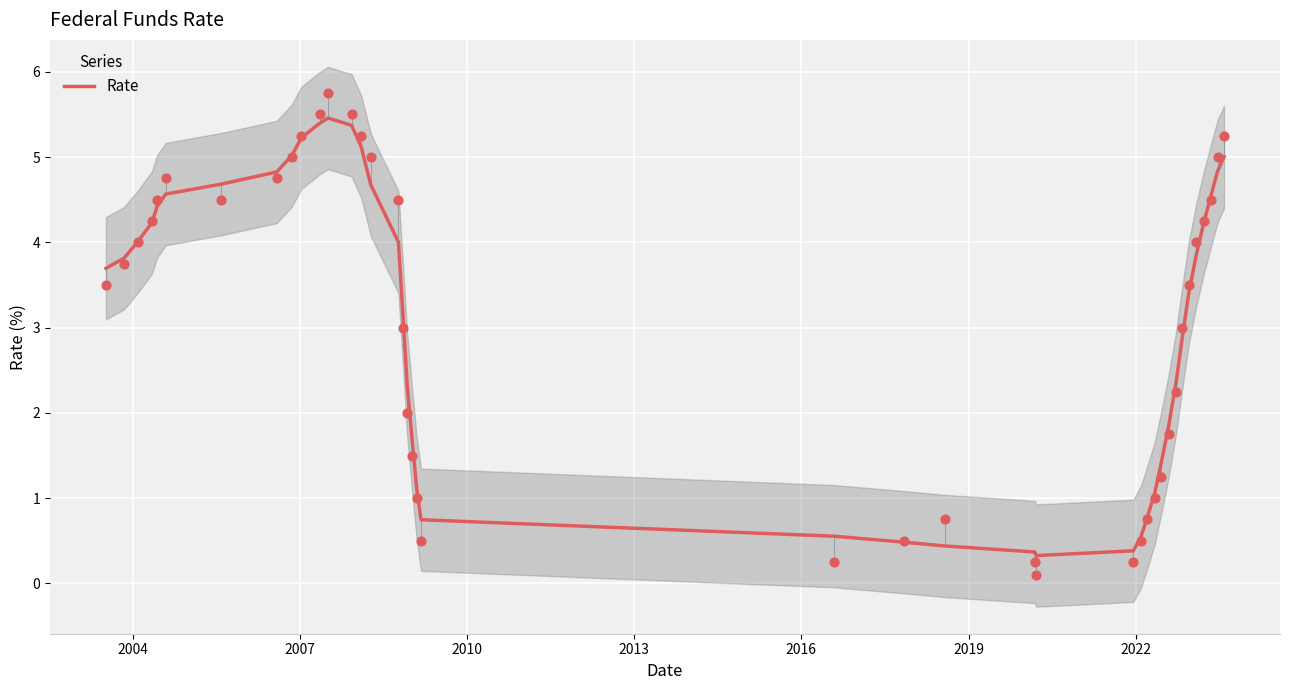

What is the maximum value for Rate?

5.5